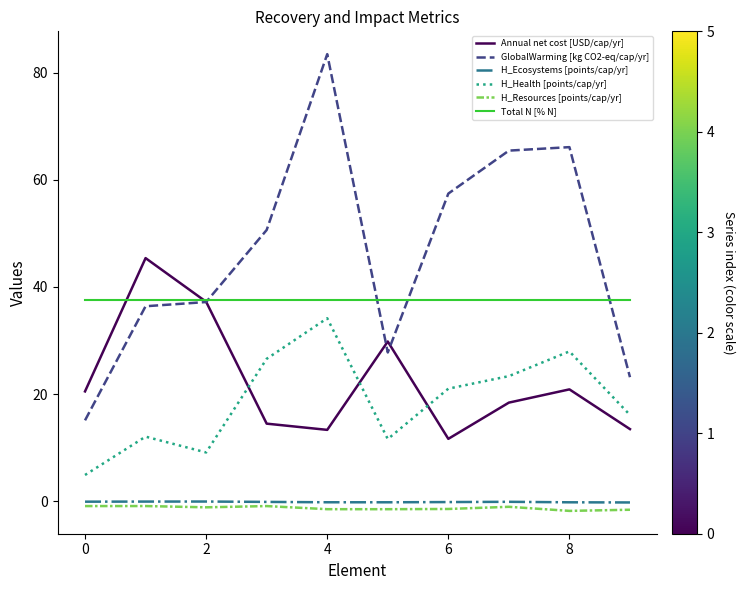

Which series has the largest range (max minus min)?

GlobalWarming [kg CO2-eq/cap/yr]